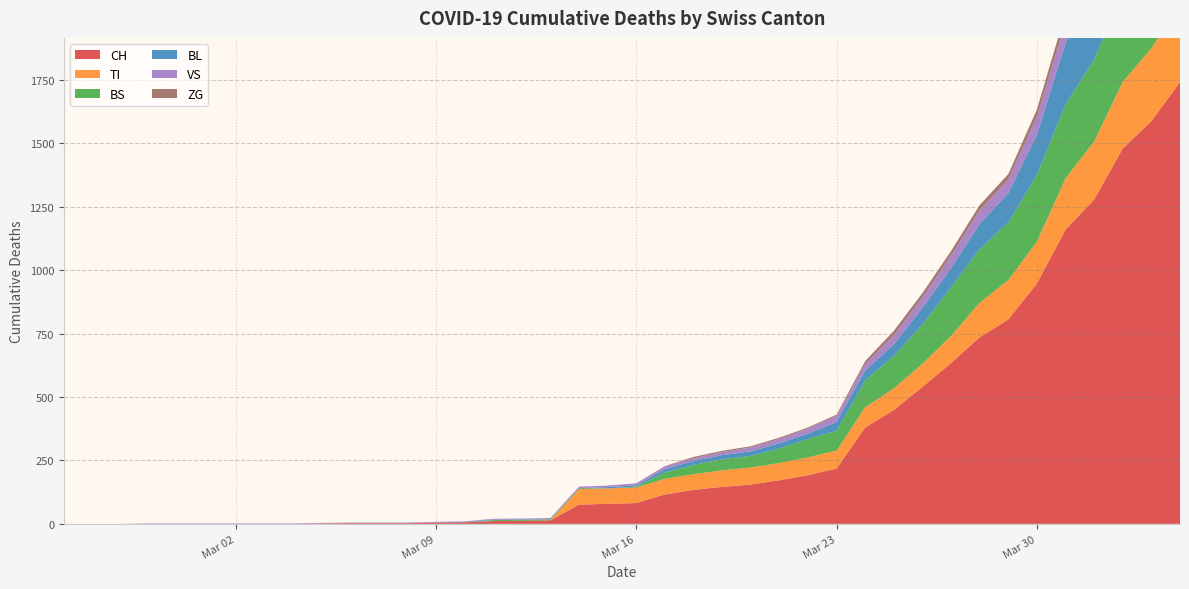

Reading right to left, extract all data points from this chart.

CH: 1742	1588	1480	1279	1160	948	806	736	634	540	449	380	218	192	172	155	146	134	116	82	79	76	14	12	11	6	5	3	3	3	2	0	0	0	0	0	0	0	0	0
TI: 314	287	263	229	202	165	155	136	107	91	85	80	71	70	68	67	65	62	62	61	61	61	0	0	0	0	0	0	0	0	0	0	0	0	0	0	0	0	0	0
BS: 434	397	350	323	292	263	228	211	191	155	128	105	78	73	57	46	44	36	25	4	0	4	4	4	4	0	0	0	0	0	0	0	0	0	0	0	0	0	0	0
BL: 298	266	262	249	242	158	115	100	76	65	46	40	35	21	21	18	16	16	13	5	5	0	0	2	2	2	1	0	0	0	0	0	0	0	0	0	0	0	0	0
VS: 112	109	104	96	81	71	54	53	50	41	35	25	24	19	17	15	12	11	11	8	6	6	5	3	3	2	2	2	2	2	2	2	2	2	2	2	2	0	0	0
ZG: 46	44	41	40	39	29	21	21	18	18	18	12	5	5	5	5	5	5	1	0	0	0	0	0	0	0	0	0	0	0	0	0	0	0	0	0	0	0	0	0